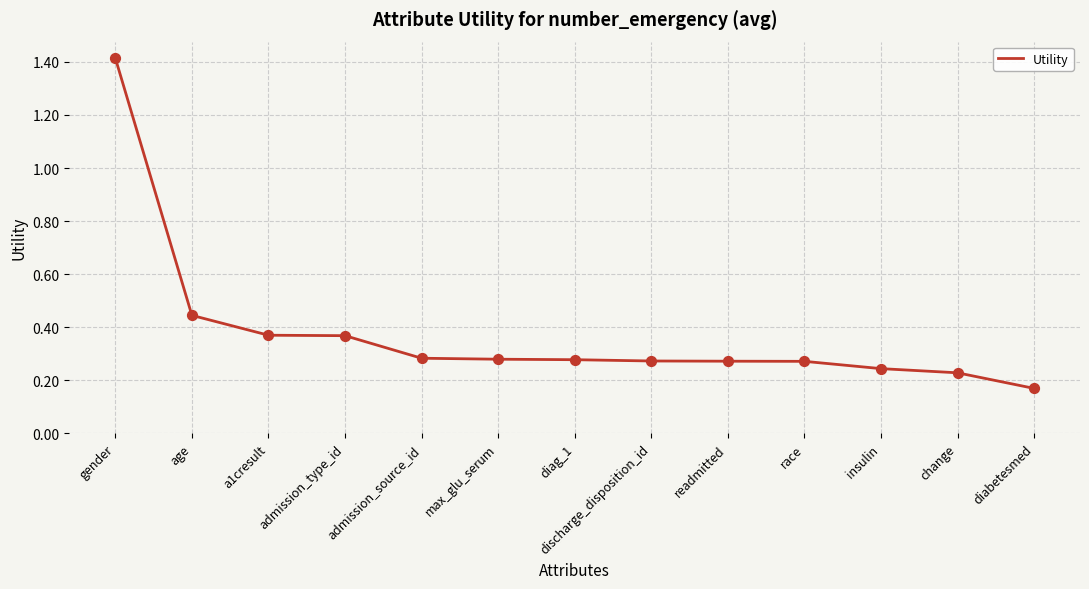

What is the change in value from gender to max_glu_serum?

-1.1